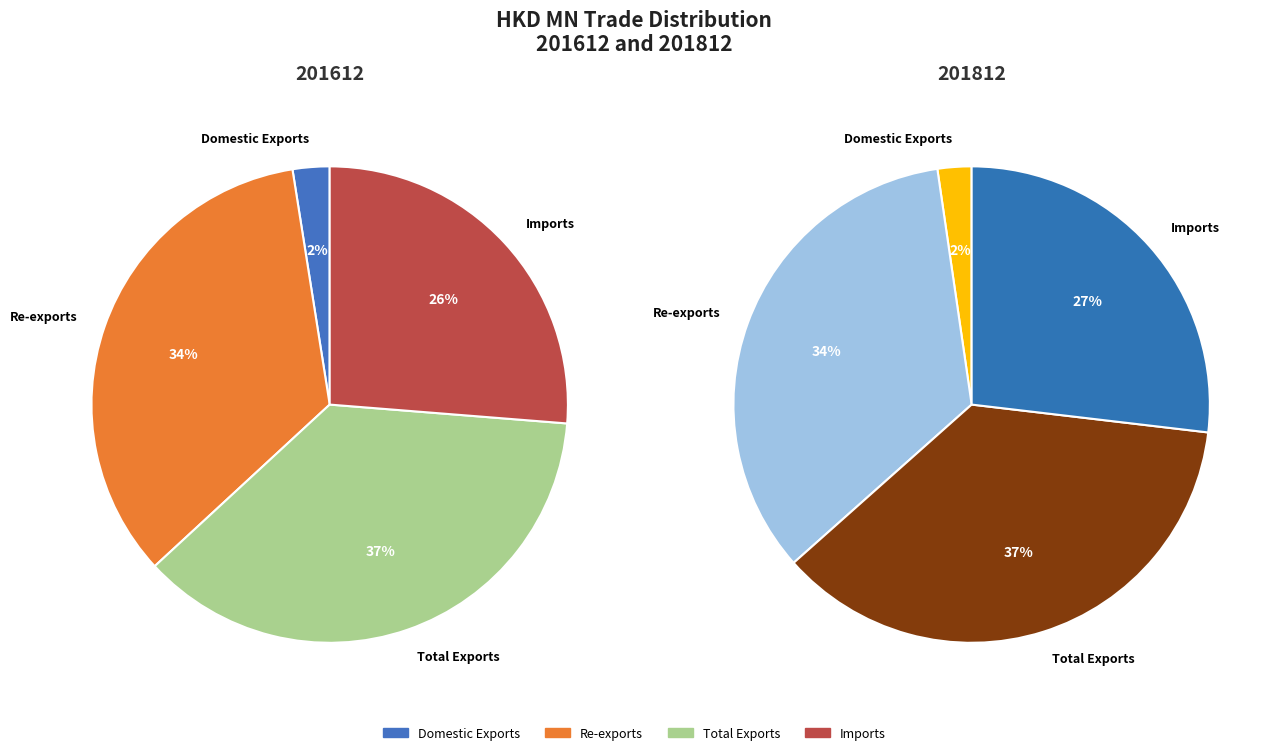

True or false: Domestic Exports accounts for 1% of the total.

False